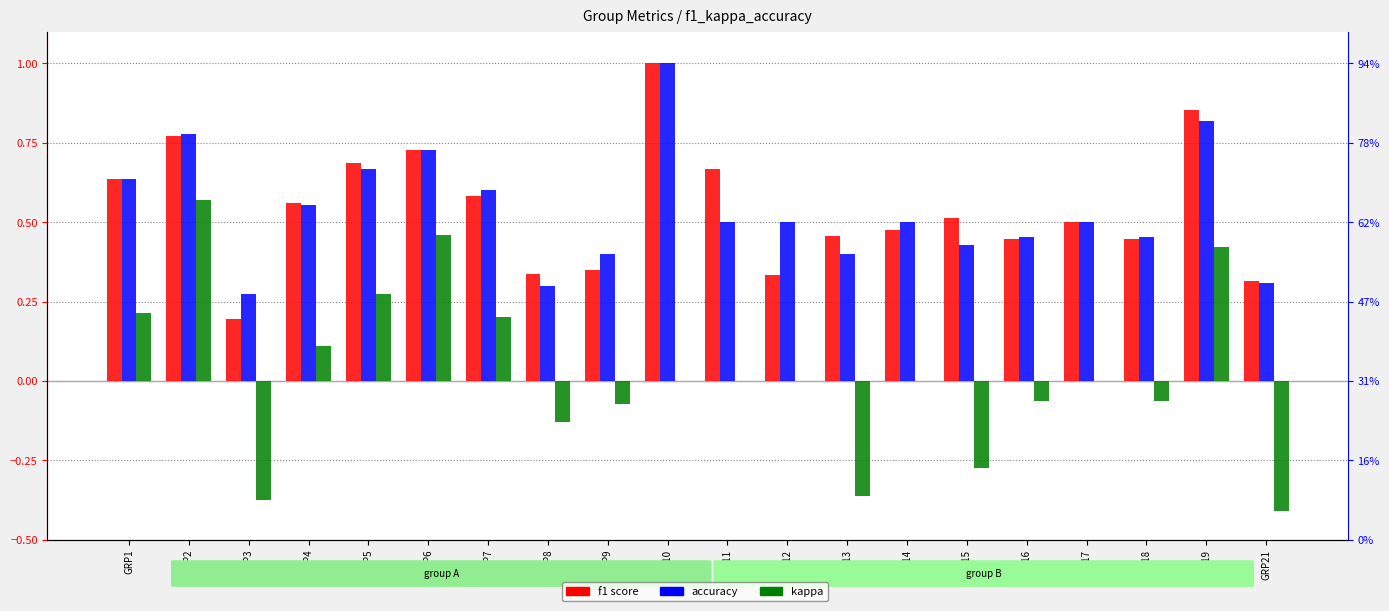

Rank the series by their maximum value, from lowest to highest.

kappa, f1, accuracy